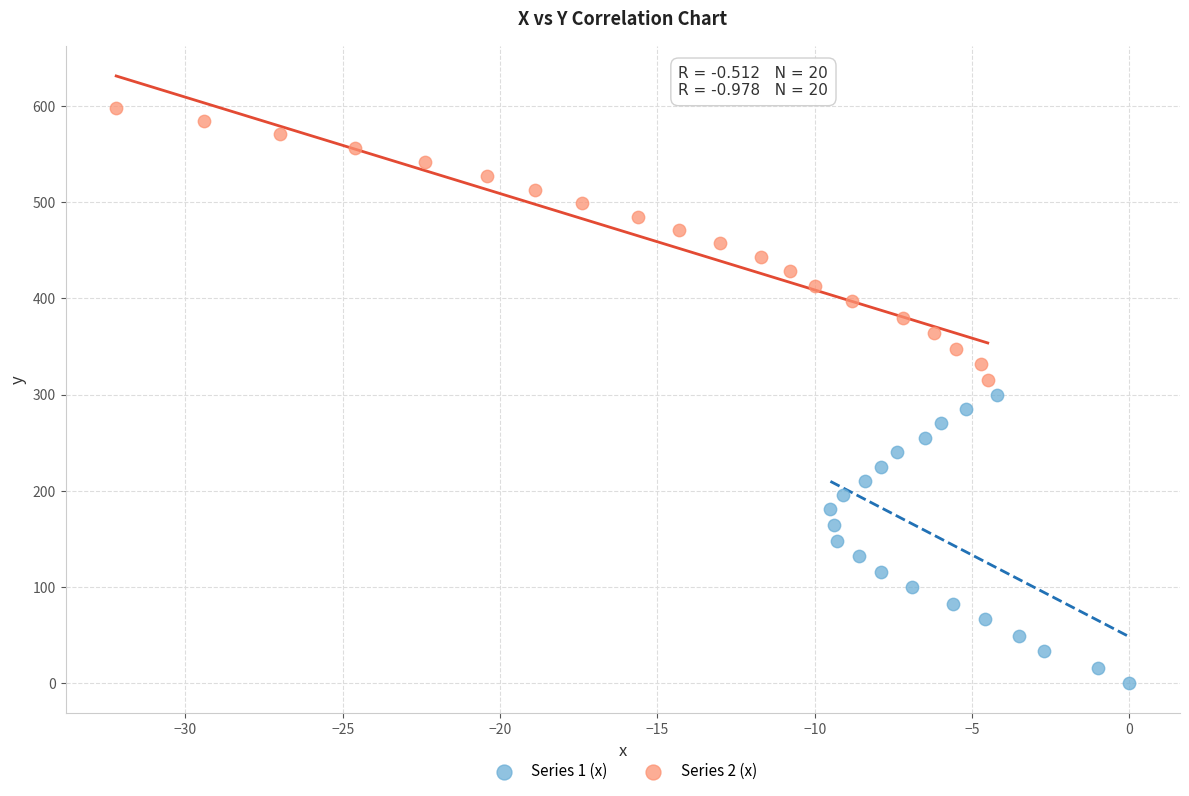

Which series contains the highest Y value?

Series 2 (x)